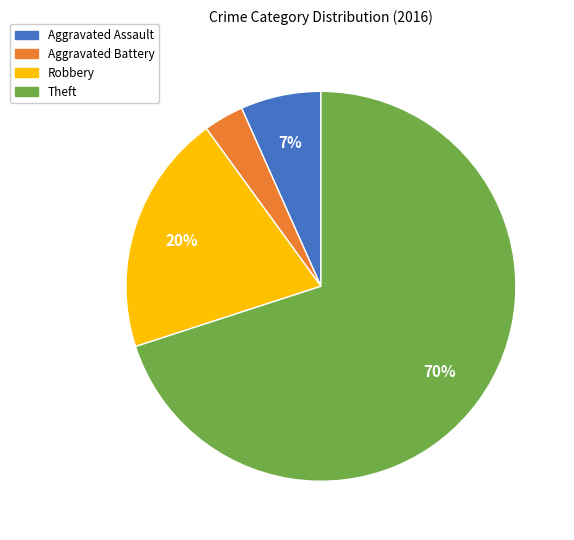

Which slice is the largest?

Theft